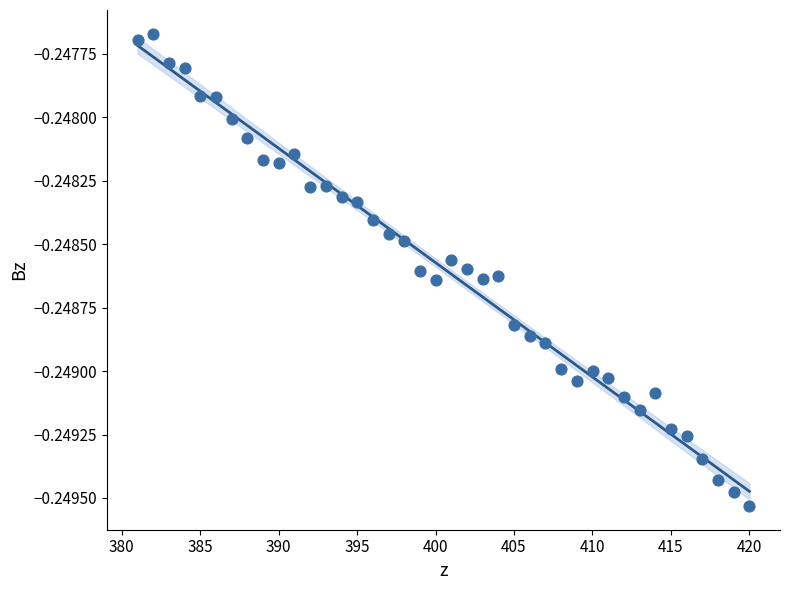

What is the range of X values (max minus min)?

39.0